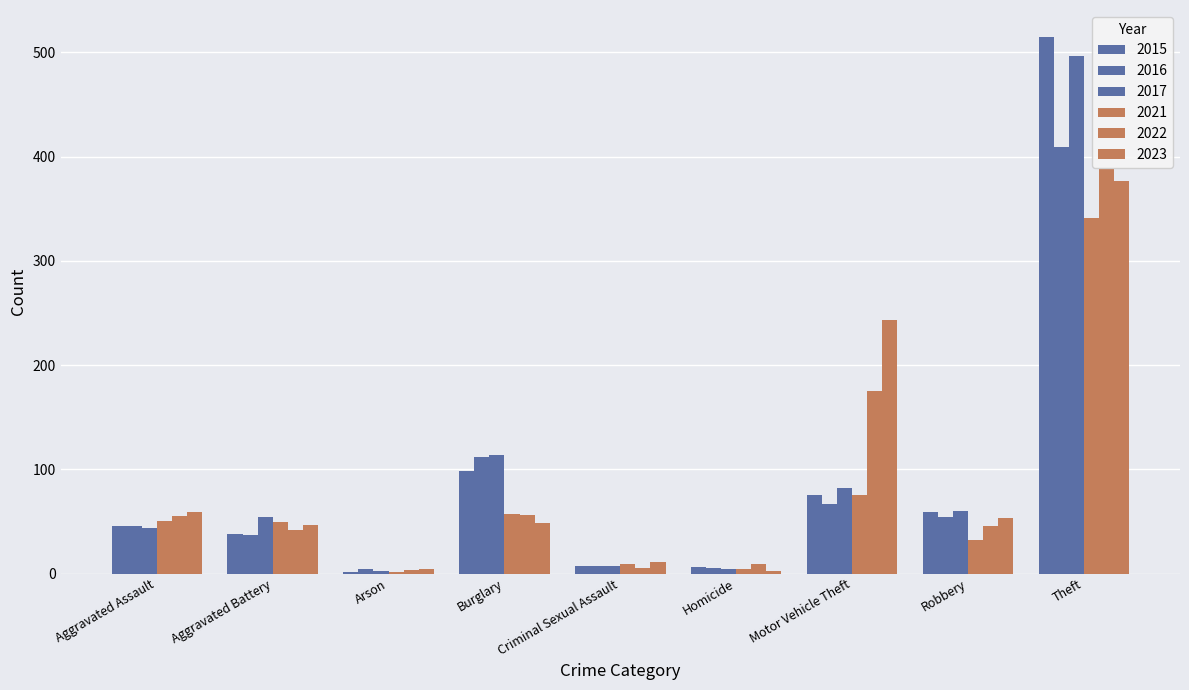

Which series has the widest spread of values?

2015